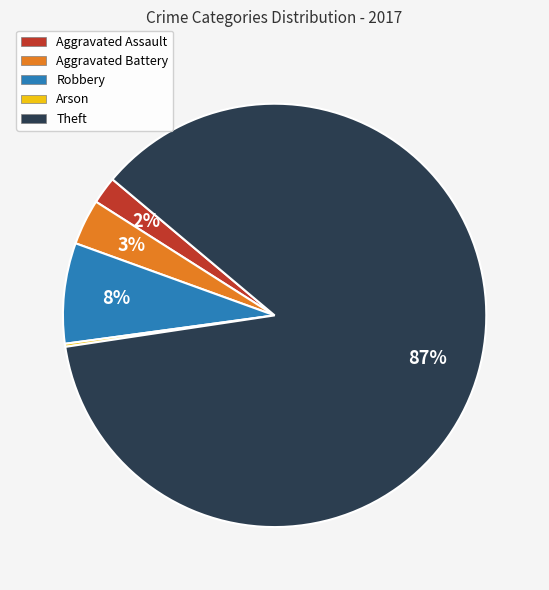

Do Theft and Aggravated Battery together represent more than half of the pie?

Yes